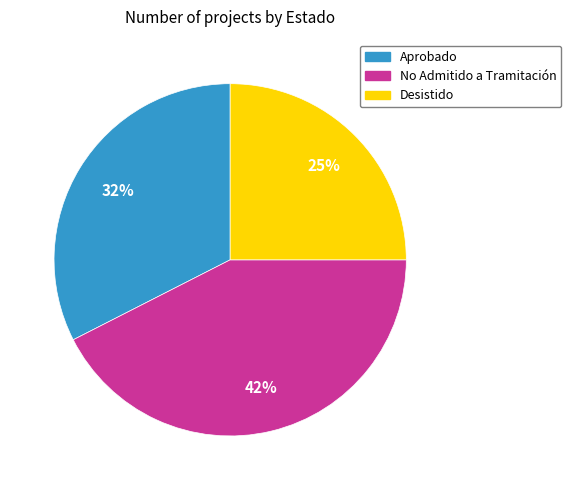

Does any single category account for the majority?

No